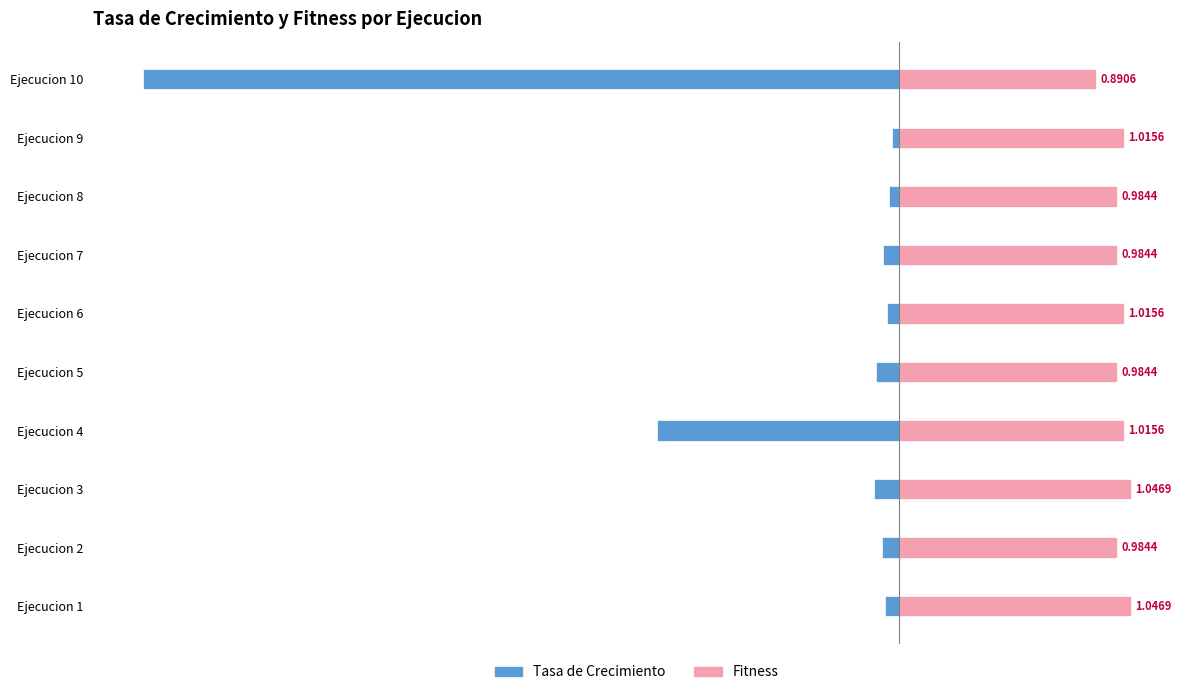

What are all the series names shown in the legend?

Tasa de Crecimiento, Fitness